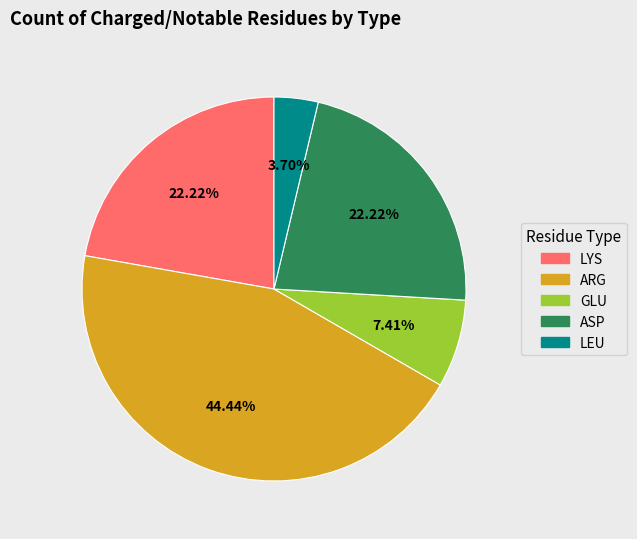

Approximately how many times larger is the value at ASP compared to ARG?

0.5